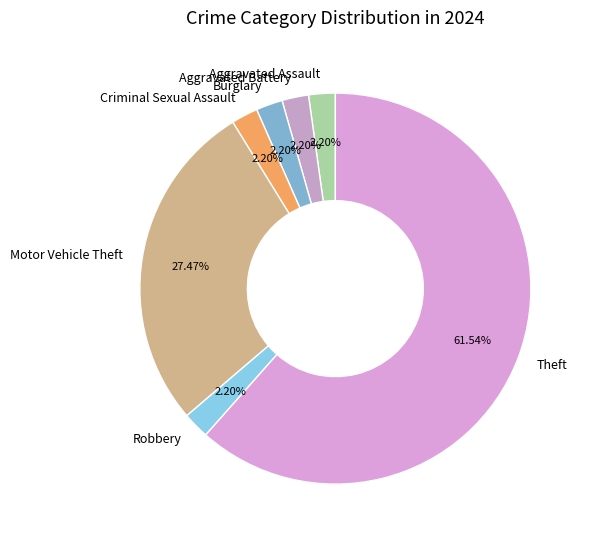

Which slice is the largest?

Theft